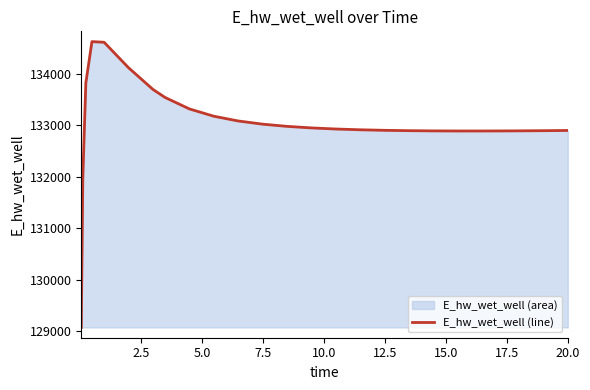

What is the difference between the maximum and second lowest values?

2658.3